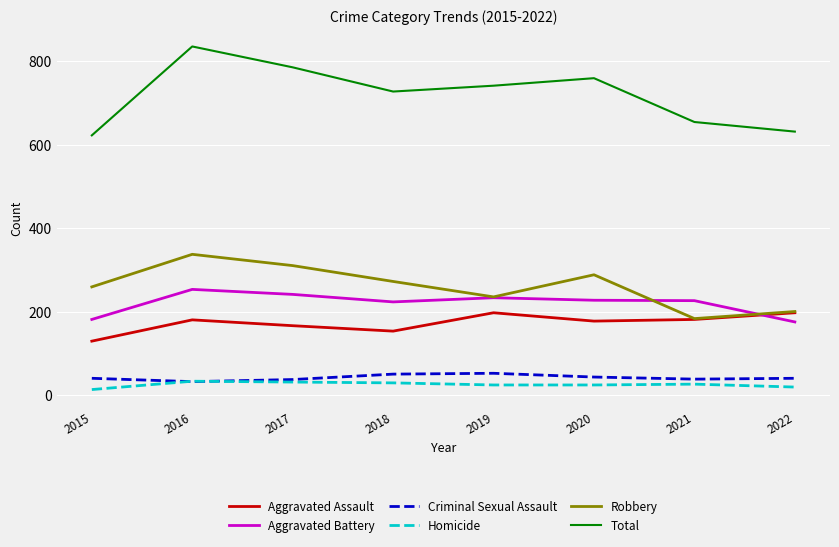

Which series has the widest spread of values?

Total